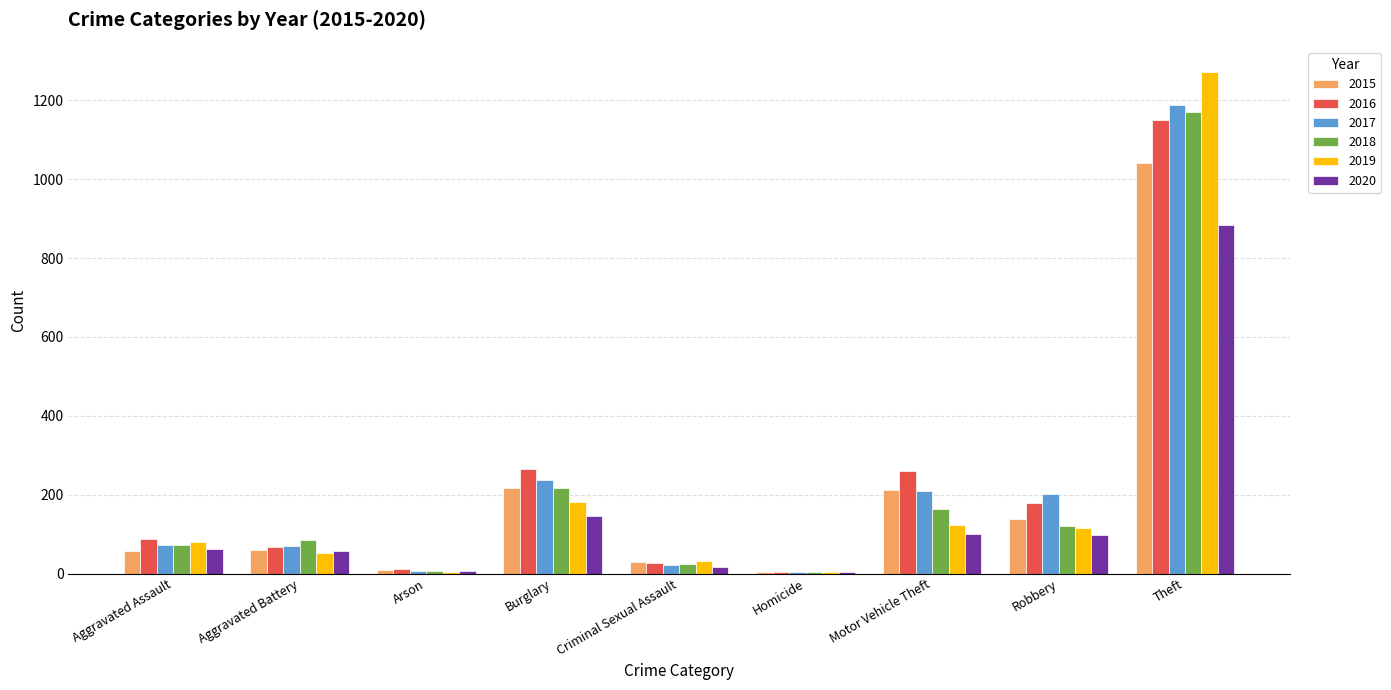

What value does the 2017 series have at Homicide?

4